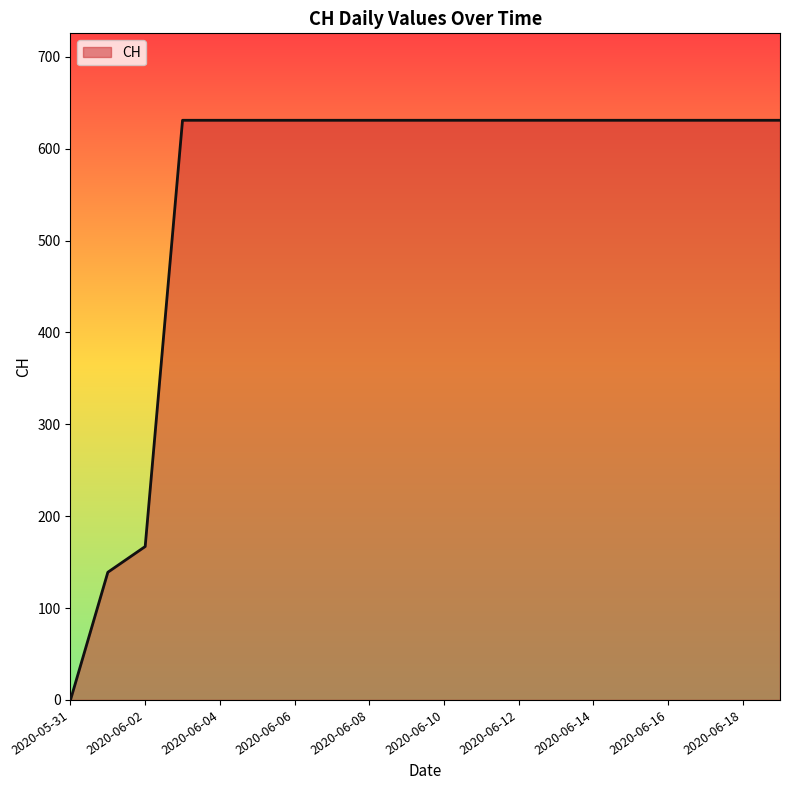

What is the difference between the maximum and minimum values?

631